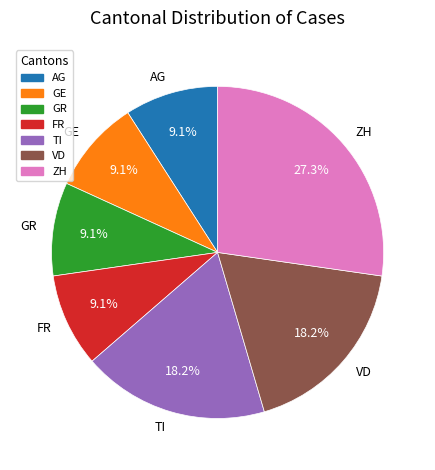

Which category has the biggest portion of the pie?

ZH